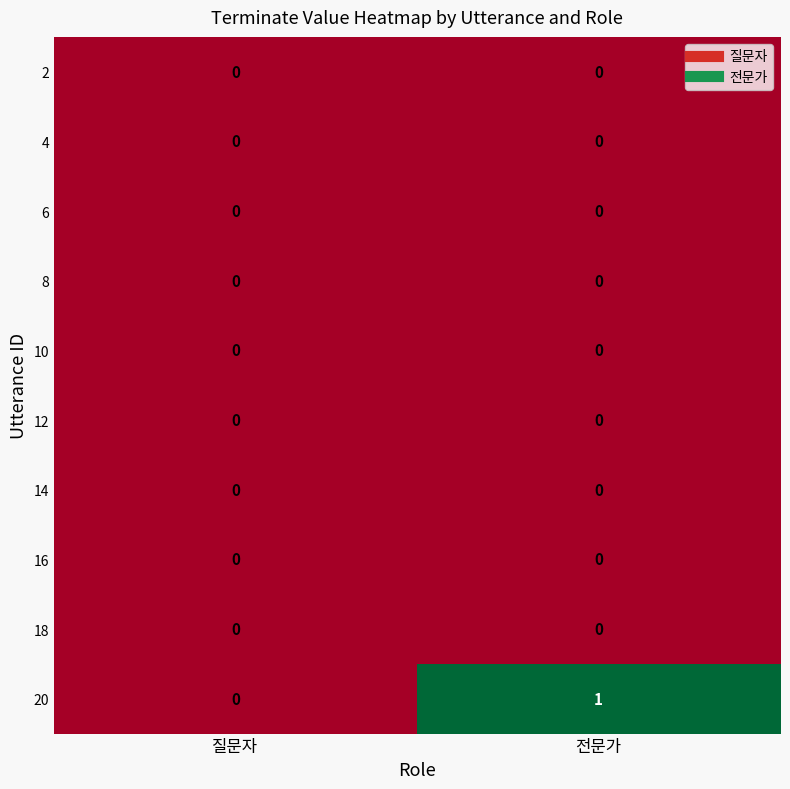

Reading right to left, list all the values displayed in this chart.

2: 0	0
4: 0	0
6: 0	0
8: 0	0
10: 0	0
12: 0	0
14: 0	0
16: 0	0
18: 0	0
20: 1	0